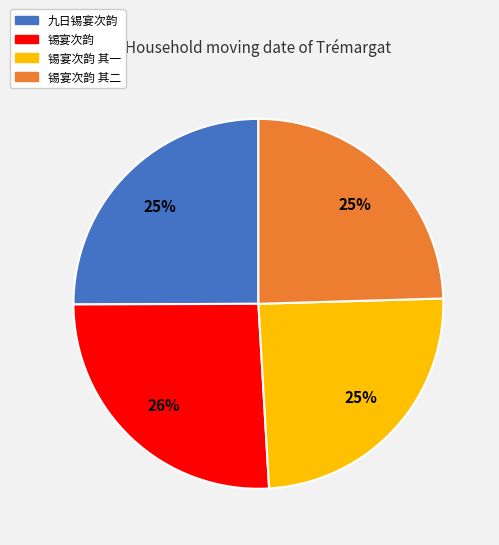

Does any single category account for the majority?

No